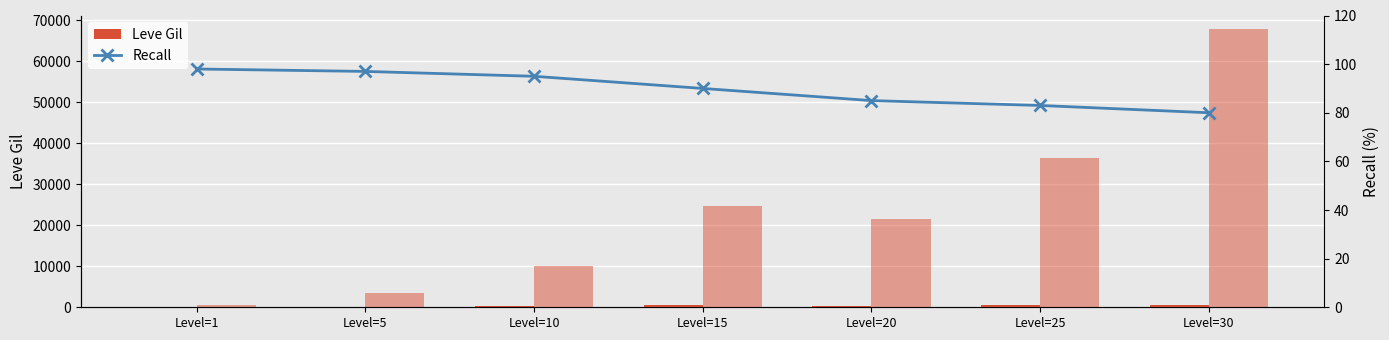

The value of Recall at Level=20 is 131. True or false?

False